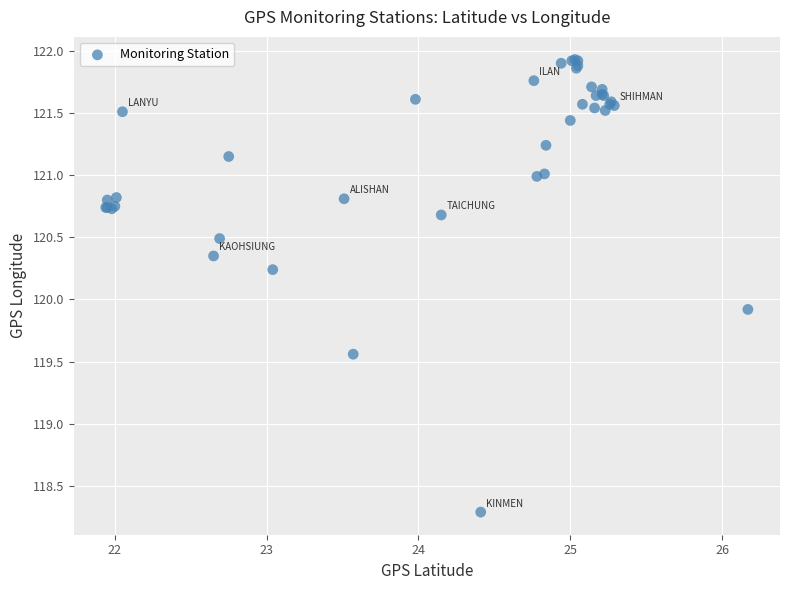

What Y value in the scatter plot is closest to 120?

119.9